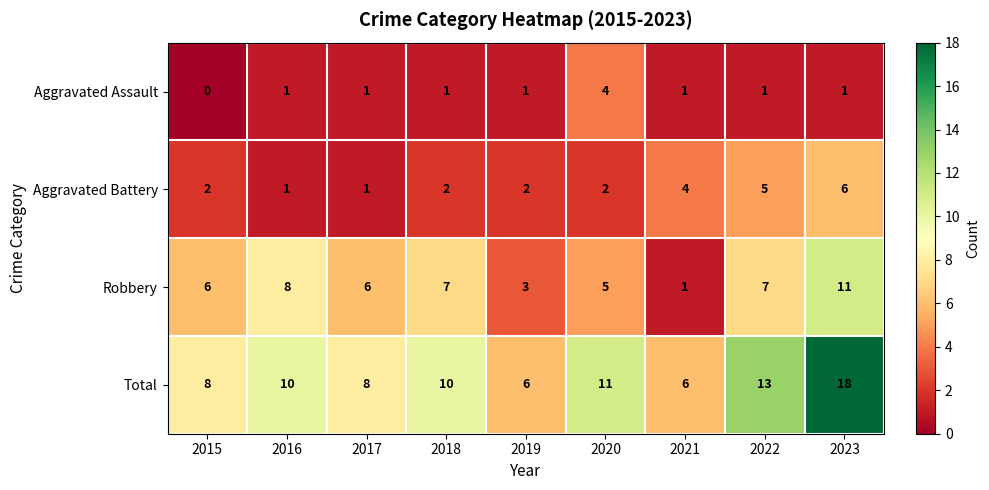

What is the difference between the maximum and minimum values in the Aggravated Battery series?

5